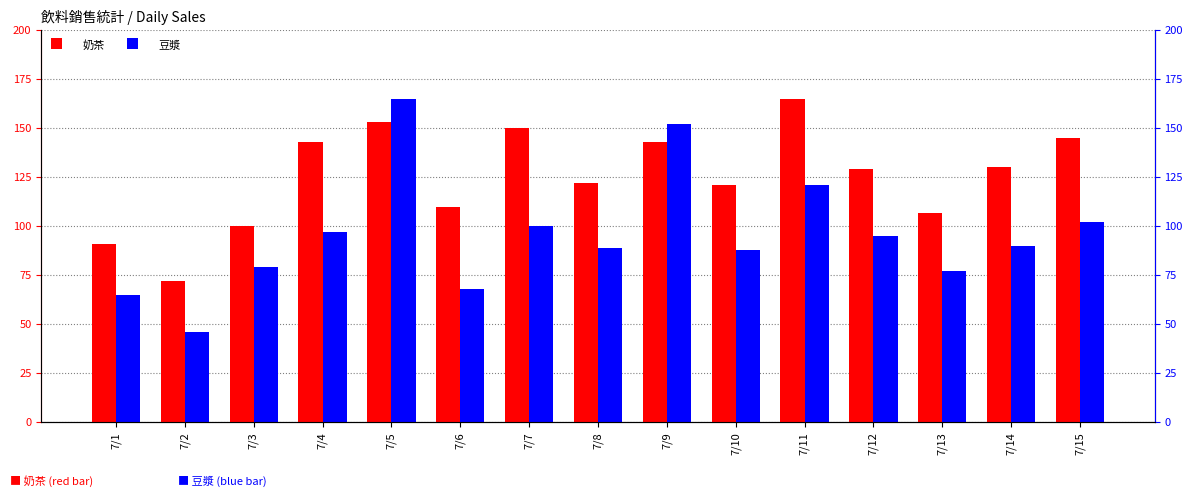

Between 7/1 and 7/10, which series saw the biggest shift?

奶茶